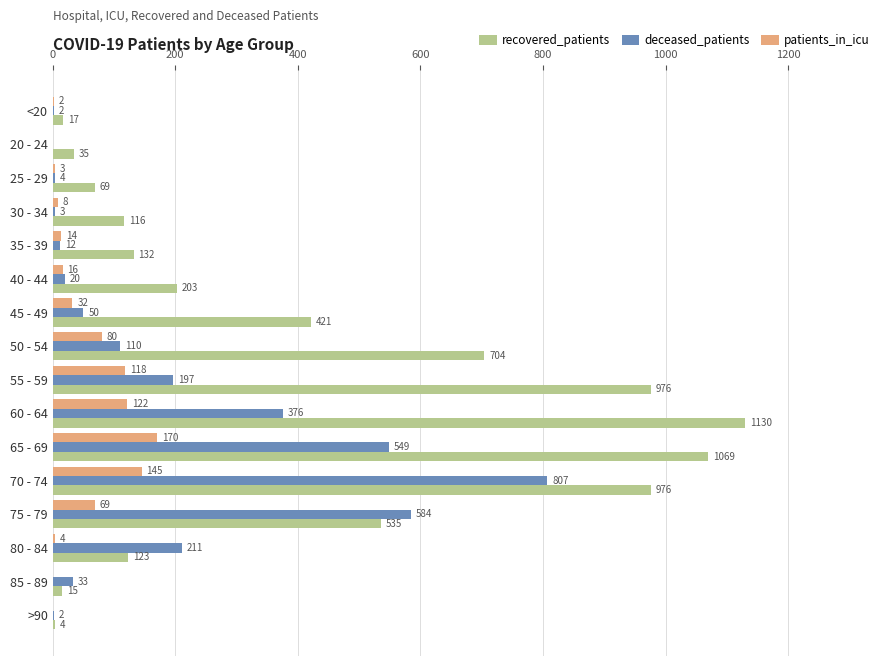

The patients_in_icu series shows 80 at 50 - 54. True or false?

True